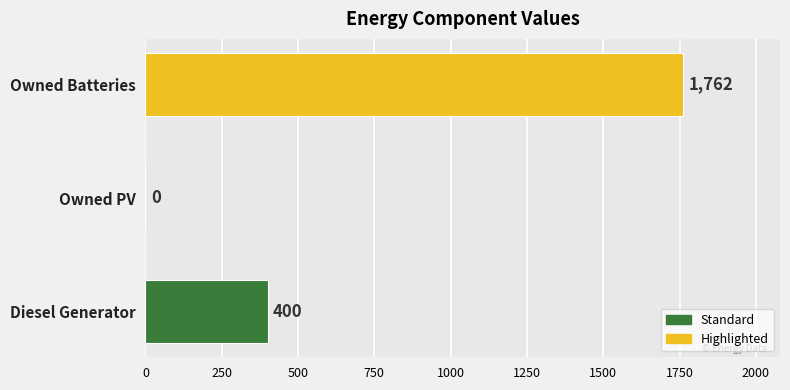

What is the change in value from Diesel Generator to Owned PV?

-400